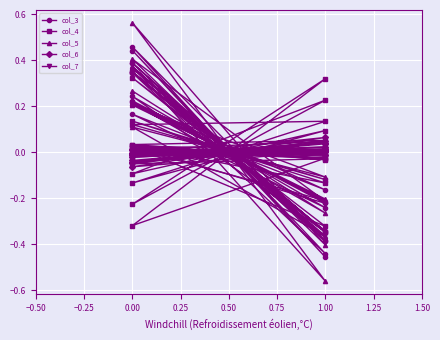

How many times do col_3 and col_6 cross each other?

23